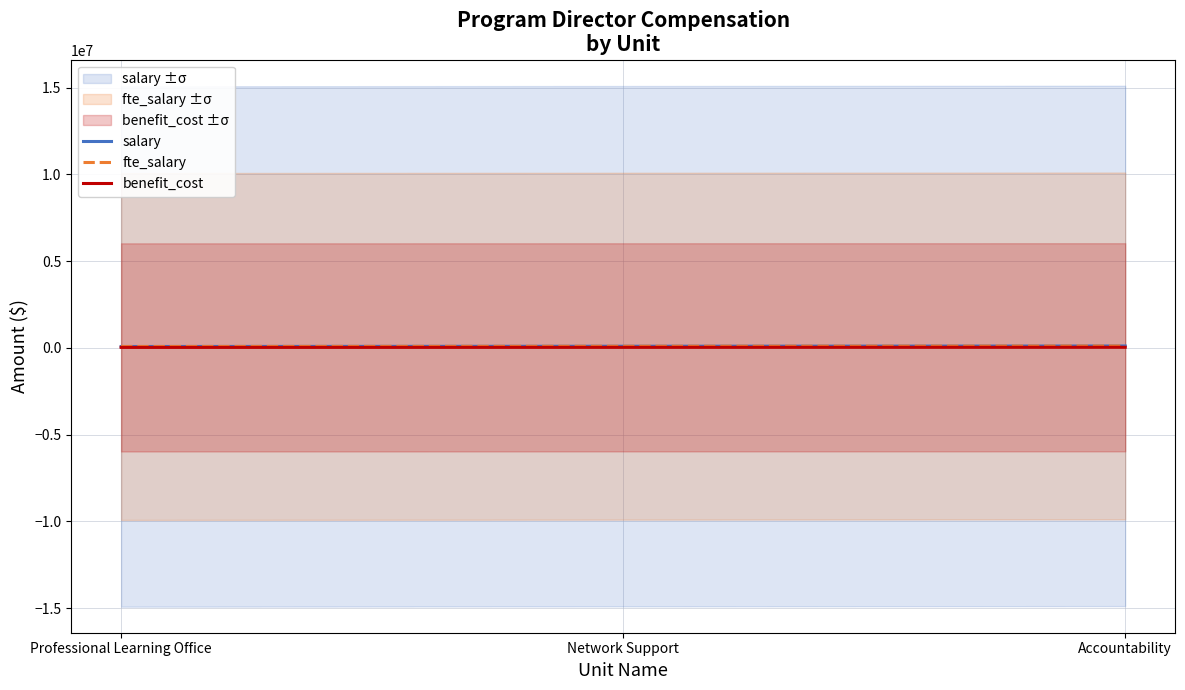

What is the label of the 1st point from the right?

Accountability